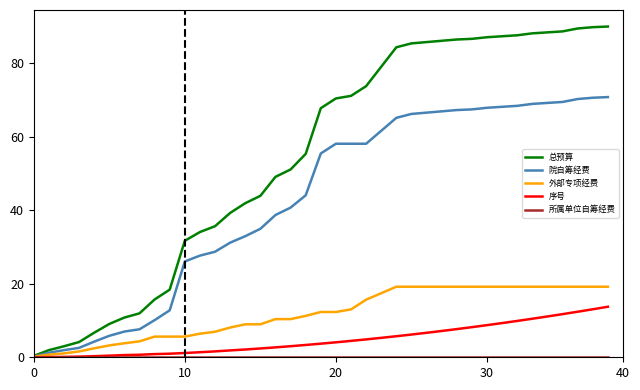

Does the chart display data point markers on the line(s)?

No